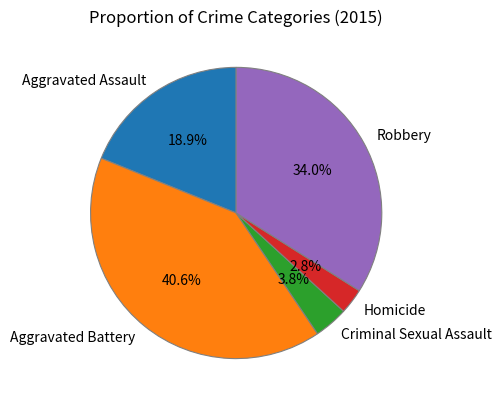

Between Criminal Sexual Assault and Homicide, which is larger?

Criminal Sexual Assault